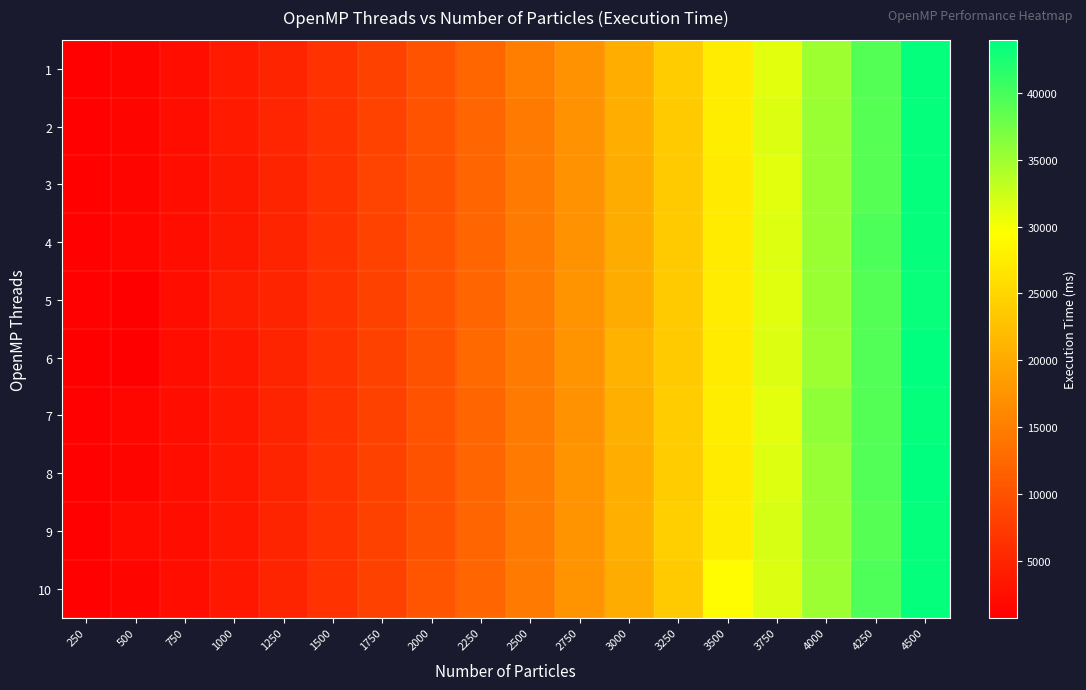

What is the minimum value shown in the chart?

733